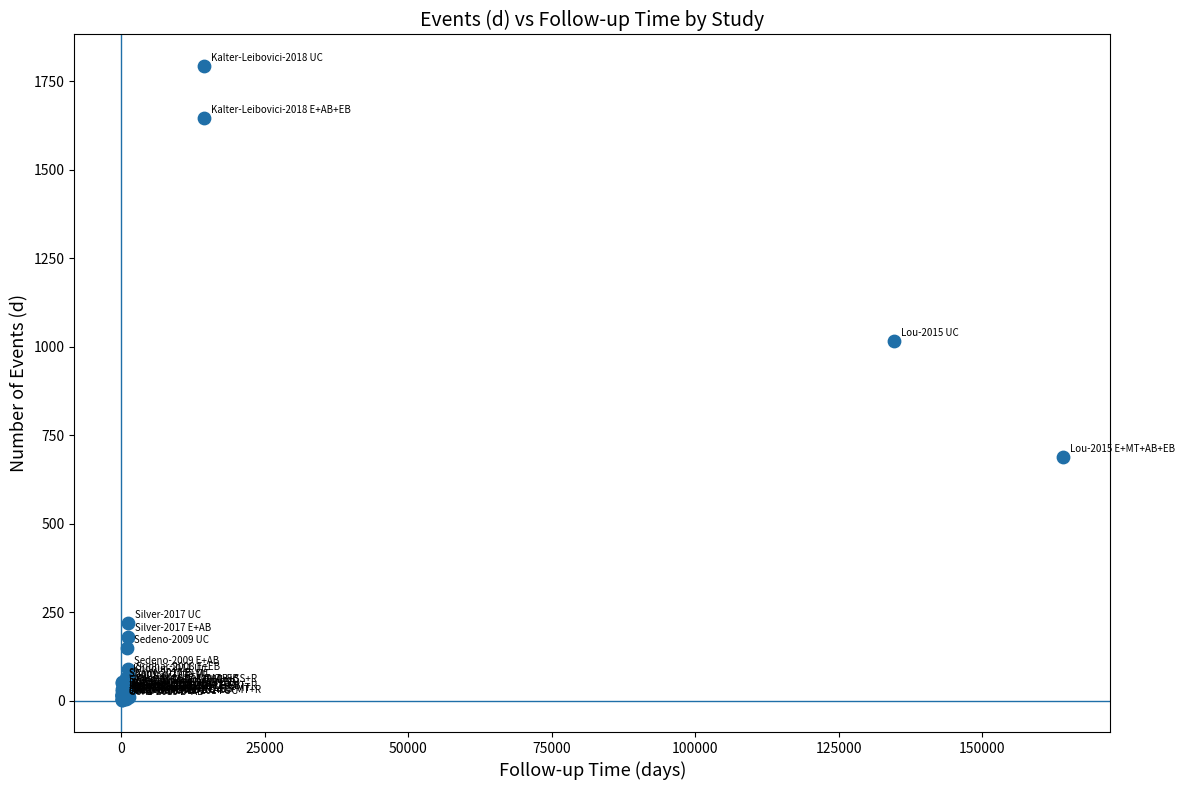

What Y value in the scatter plot is closest to 896?

1015